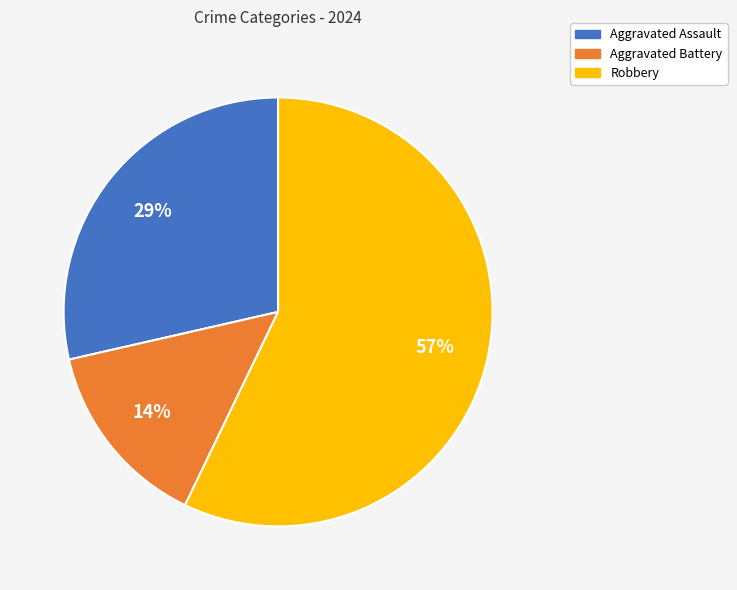

How many slices are in this pie chart?

3